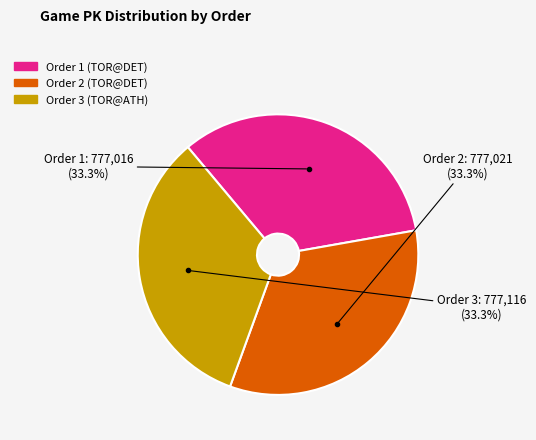

Is there any slice that represents more than half of the pie?

No